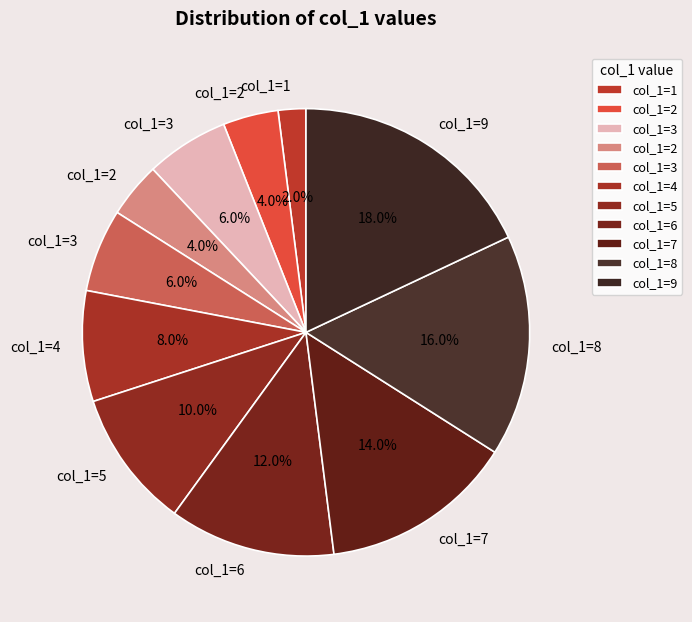

Count the number of slices in the pie.

11